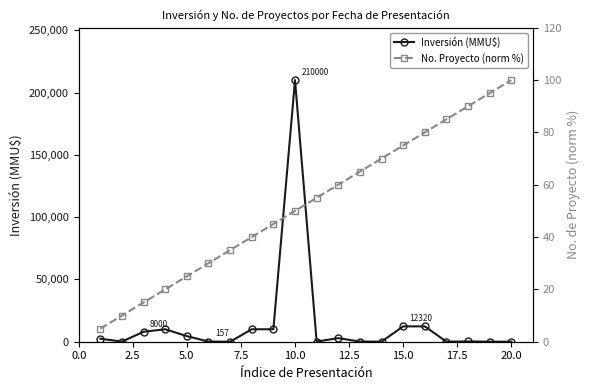

What is the maximum value for Inversión (MMU$)?

210000